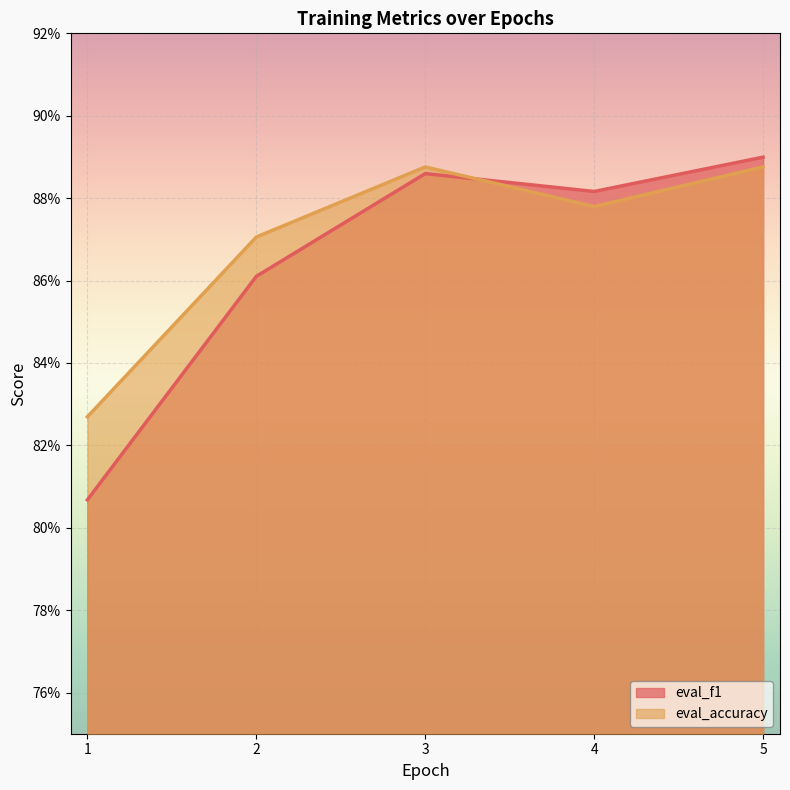

Read the eval_f1 value at 4.0.

0.9